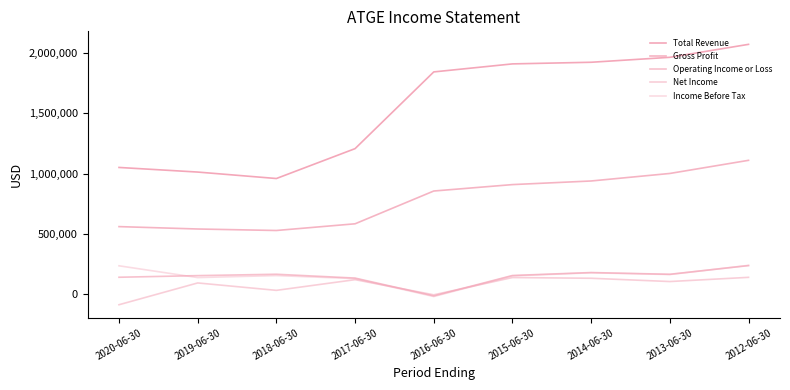

List the series in order of their peak value, lowest first.

Net Income, Operating Income or Loss, Income Before Tax, Gross Profit, Total Revenue